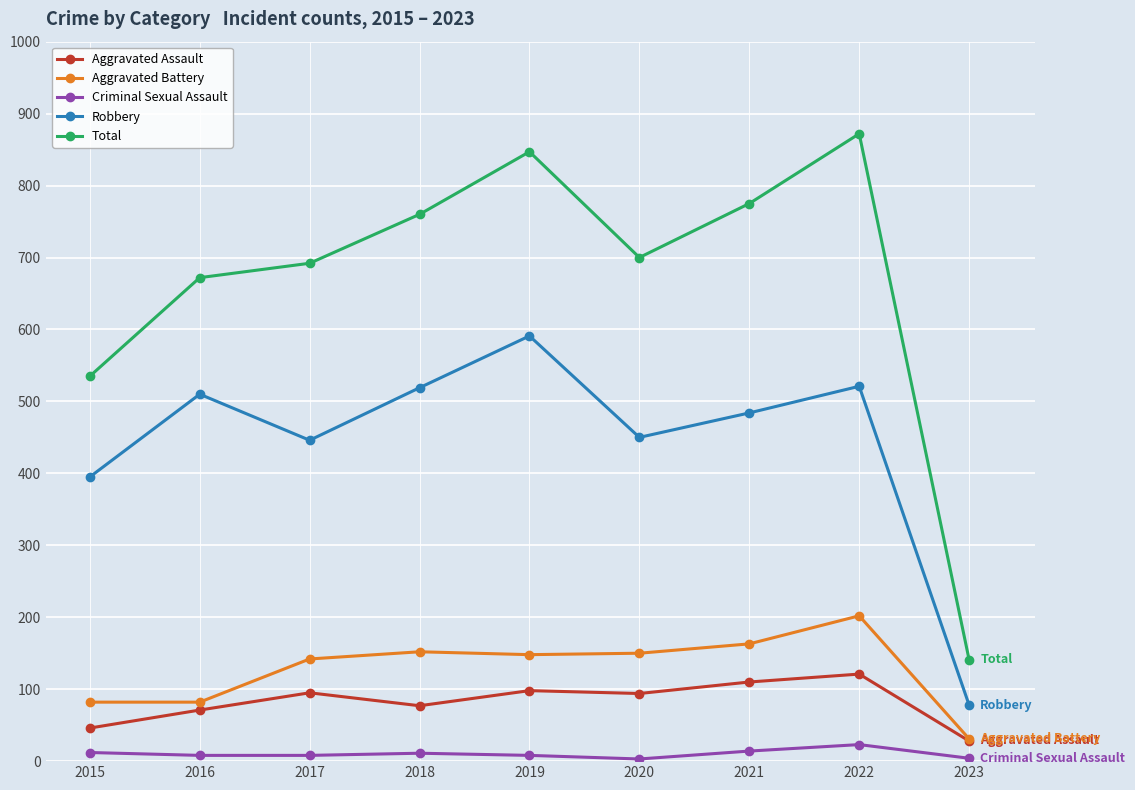

True or false: Aggravated Assault and Criminal Sexual Assault intersect in this chart.

False